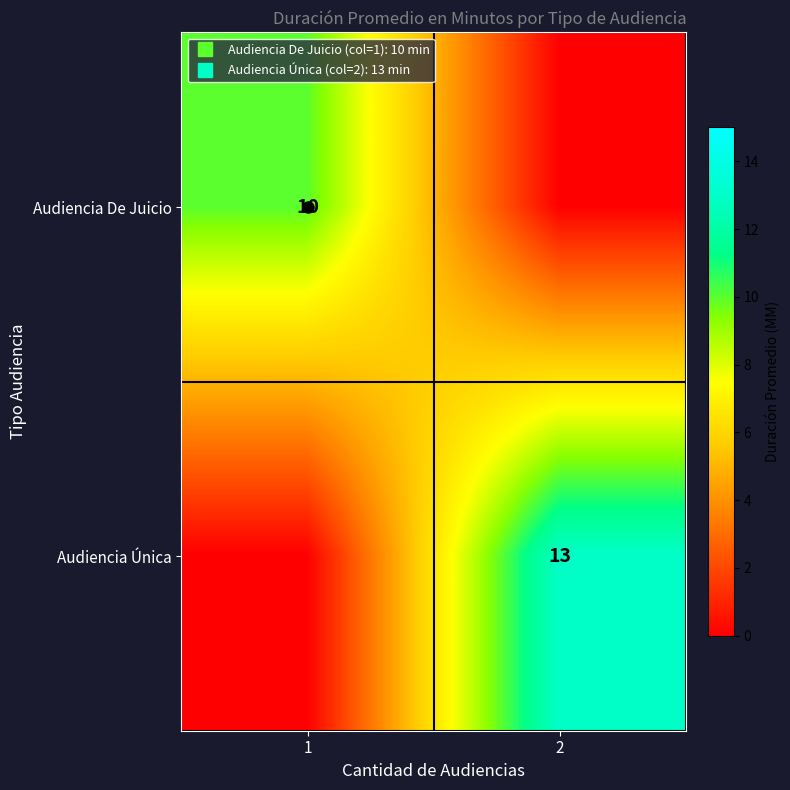

How many values in Audiencia De Juicio are above zero?

1